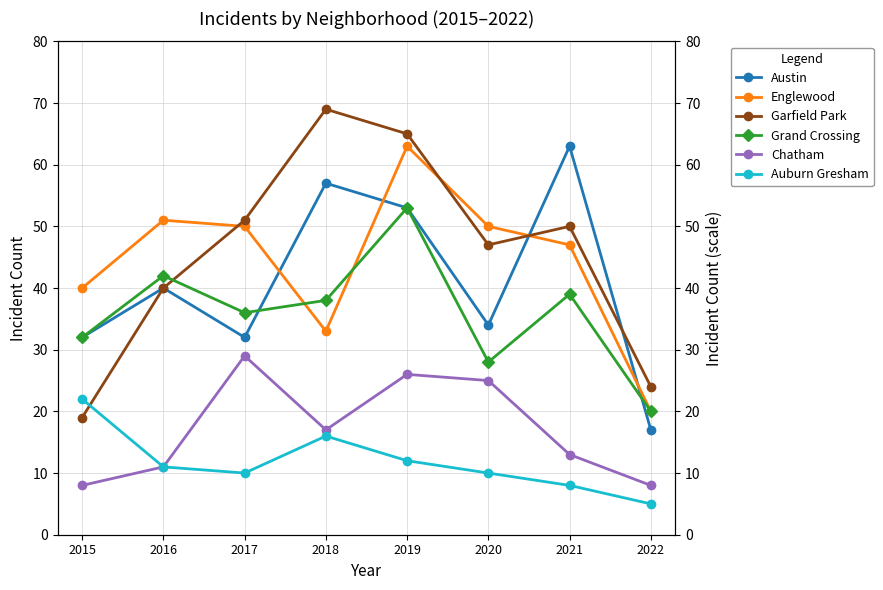

At 2018, list the series in order from largest to smallest.

Garfield Park, Austin, Grand Crossing, Englewood, Chatham, Auburn Gresham